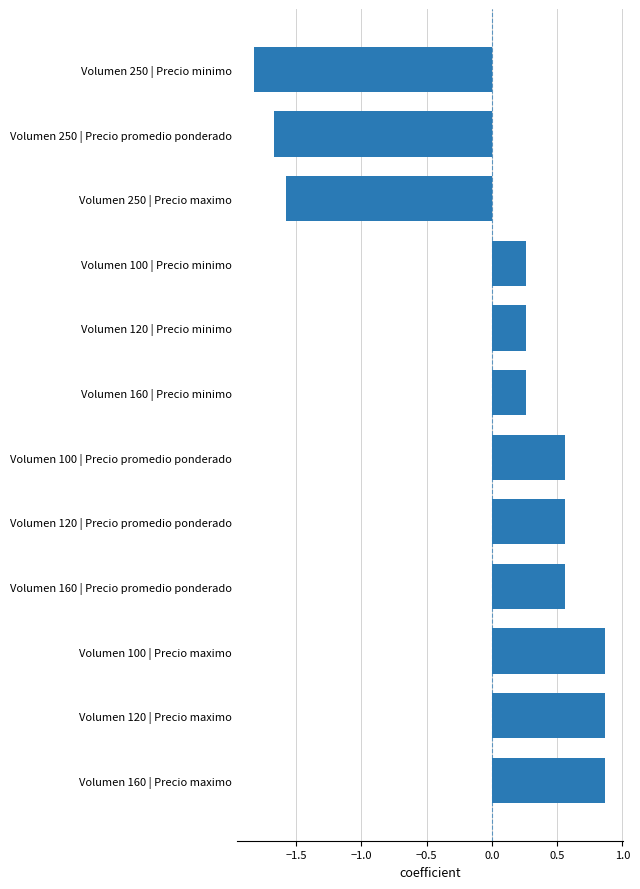

What is the difference between the second highest and minimum values?

2.7